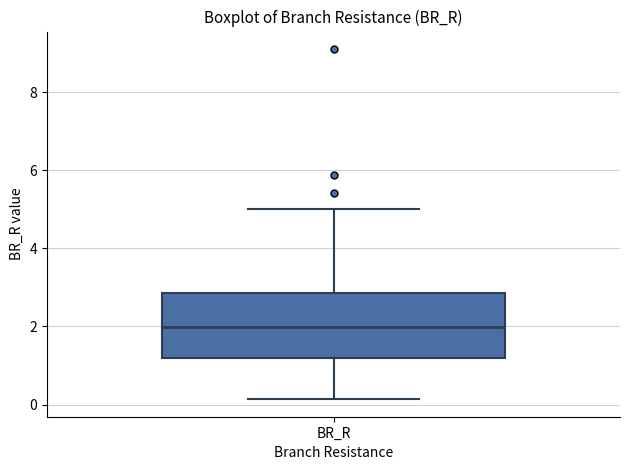

Transcribe this box plot: give where the median line is, the range the box spans, and where the two whiskers end, as read against the y-axis. The values are not printed on the chart, so give them approximately, as read against the axis.

median 2.0, box 1.2 to 2.8, whiskers 0.2 to 5.0